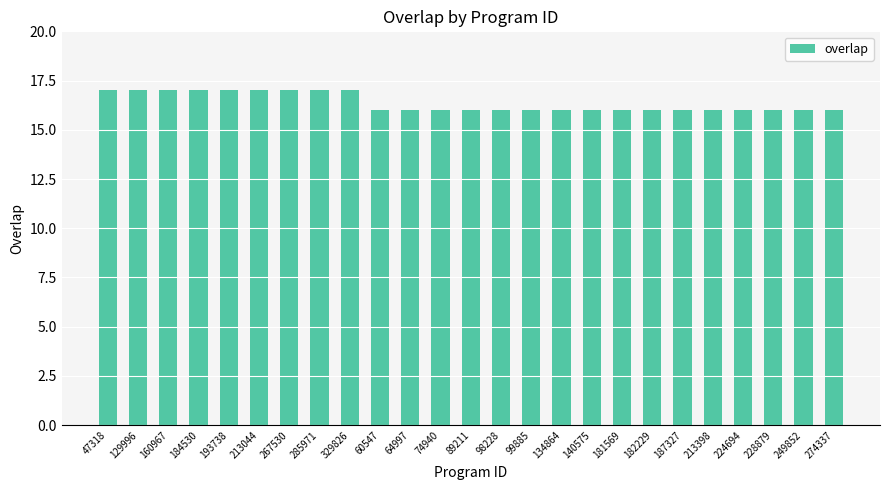

What is the label of the 5th bar from the left?

193738